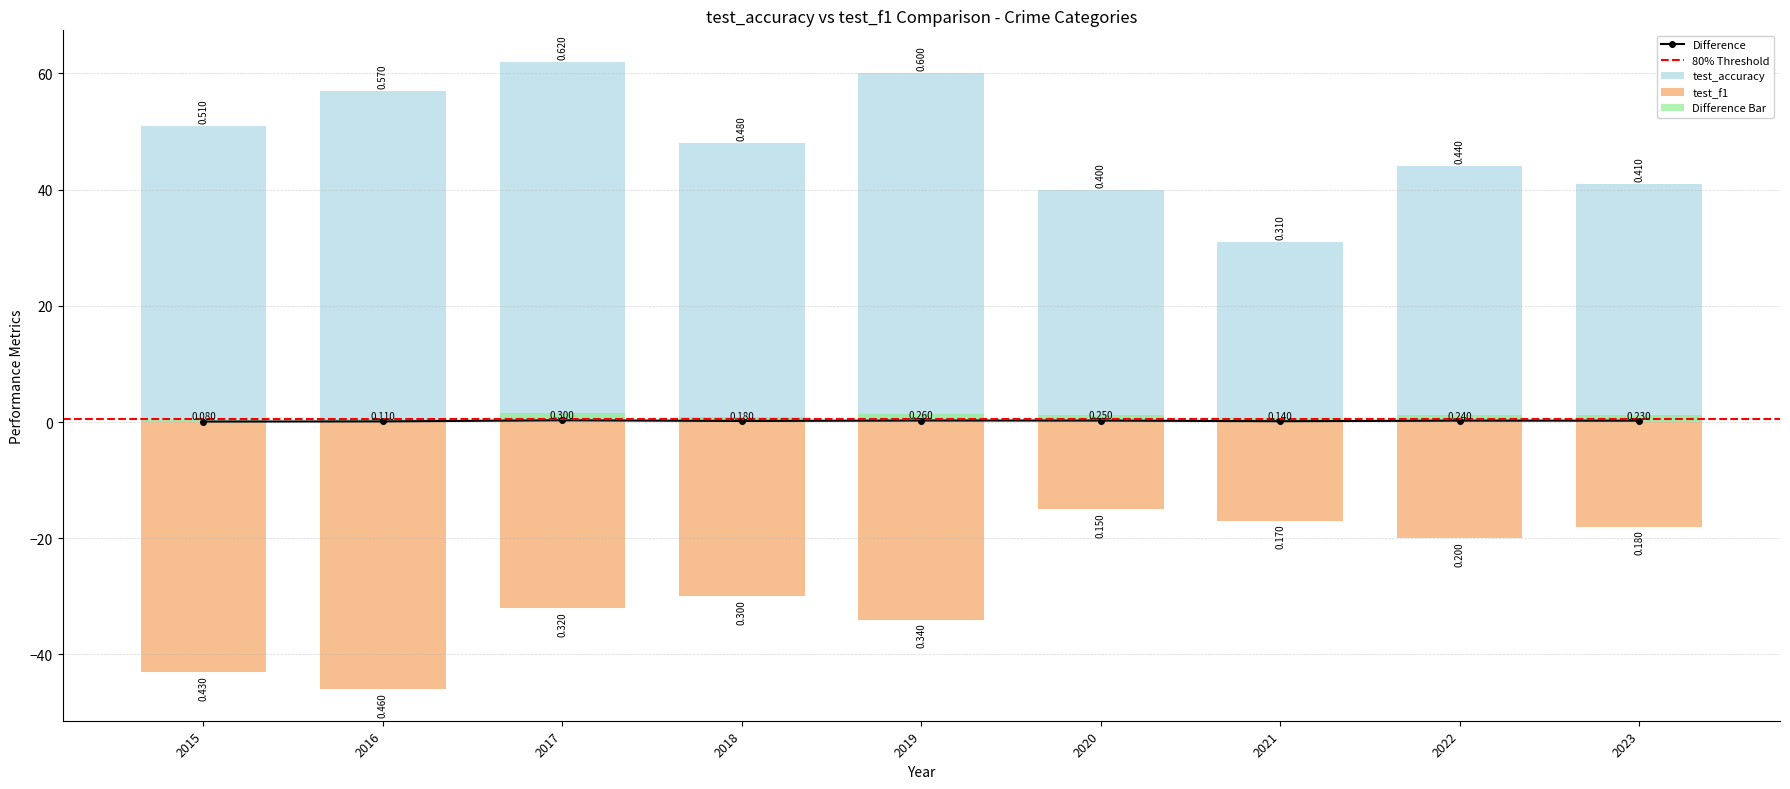

Are the bars horizontal?

No